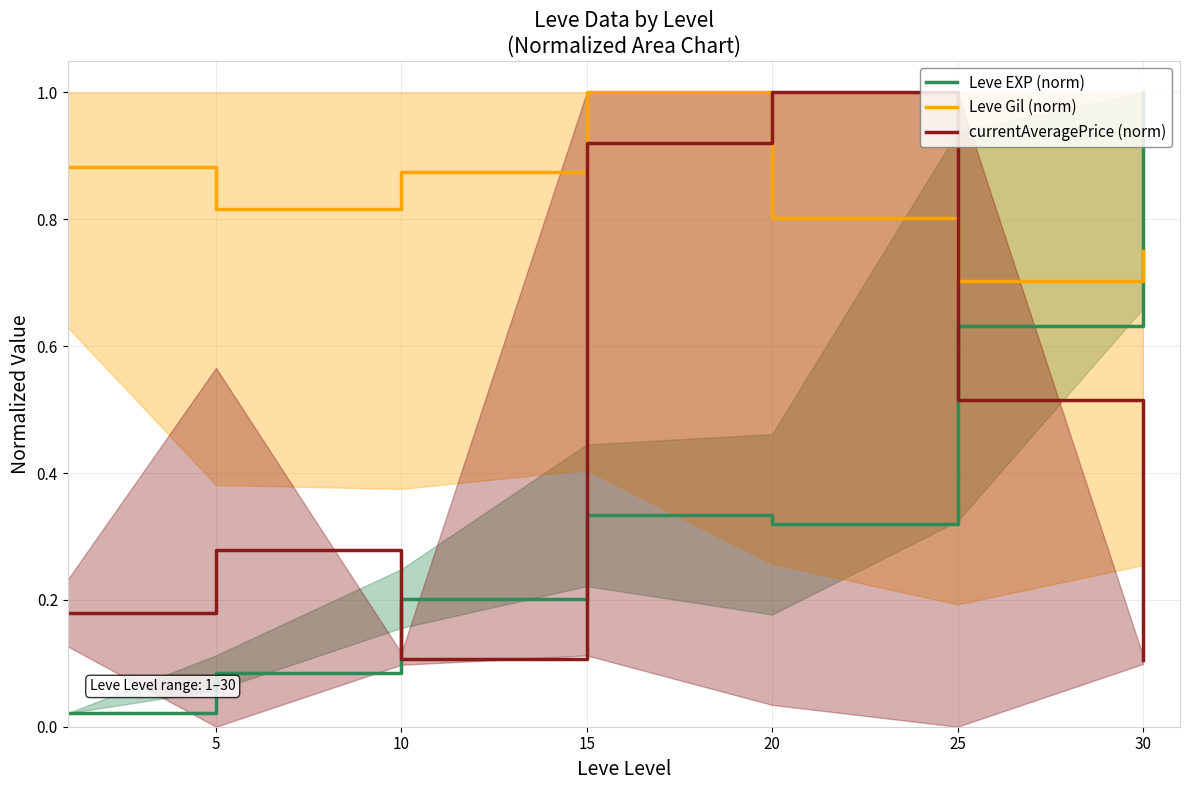

Where is the first local minimum for Leve Gil (norm)?

5